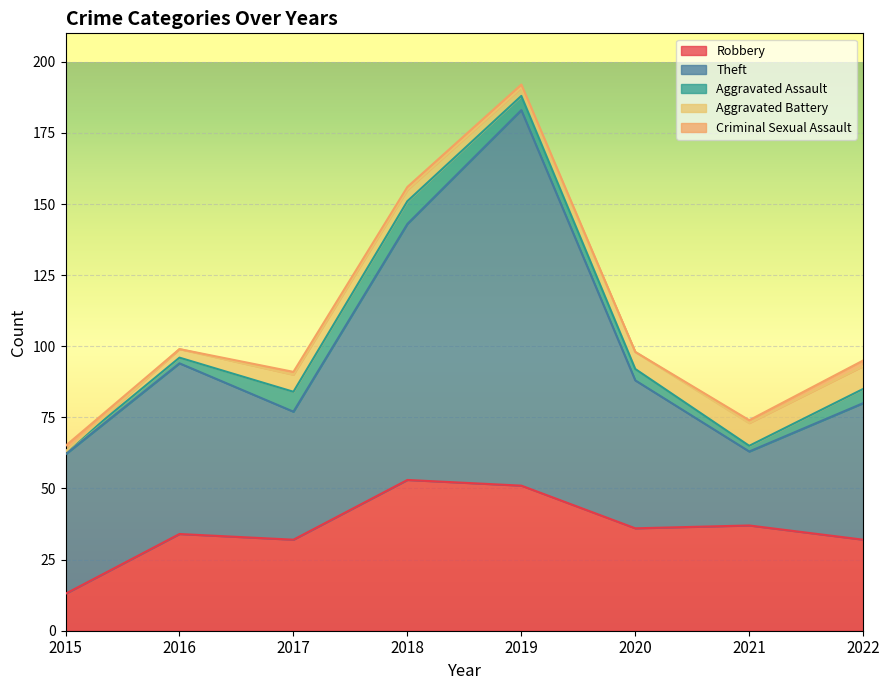

Count the number of data series in this chart.

5